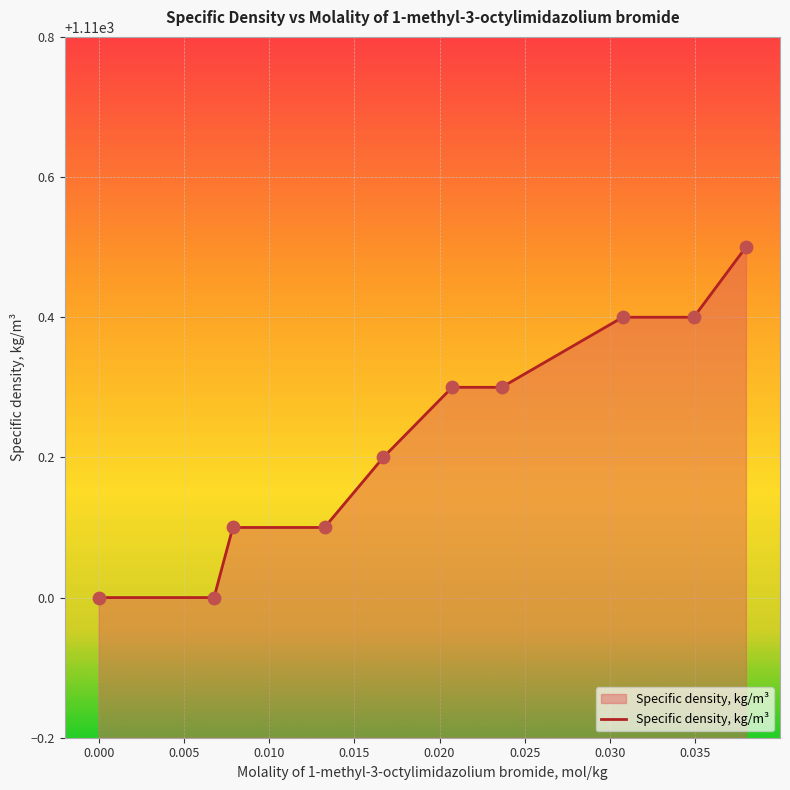

What is the greatest value displayed?

1110.5